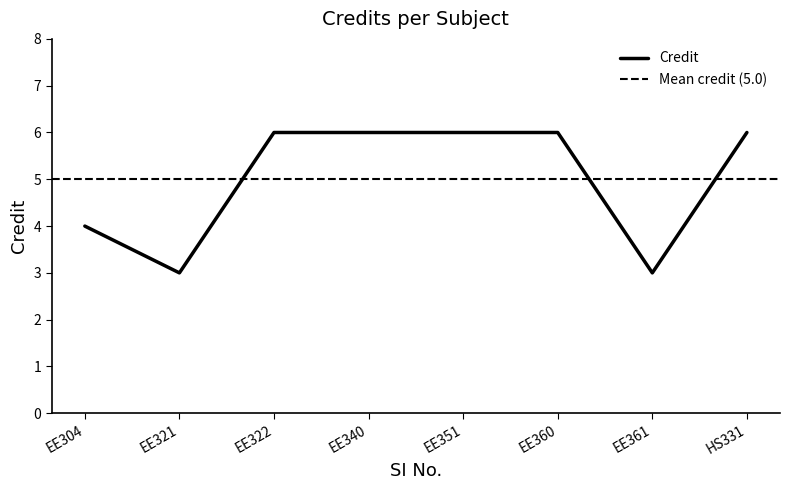

Reading left to right, list all the values displayed in this chart.

EE304=4	EE321=3	EE322=6	EE340=6	EE351=6	EE360=6	EE361=3	HS331=6